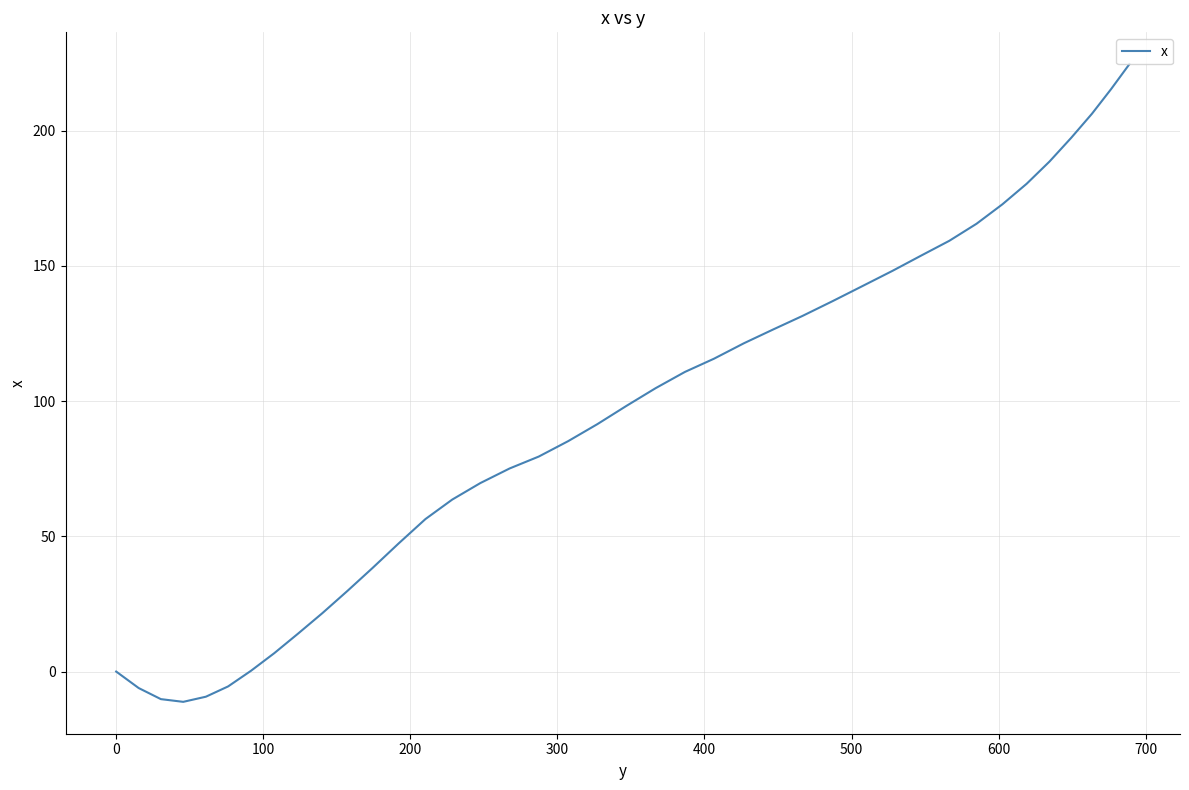

What is the smallest value displayed?

-11.2